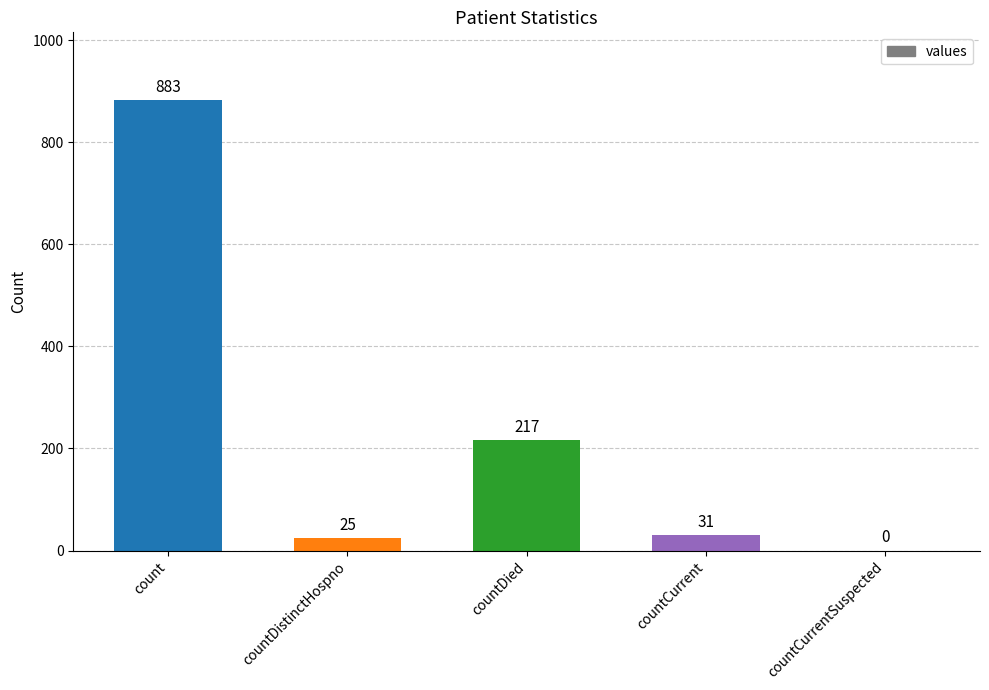

At which category does the chart reach its peak across all series?

count